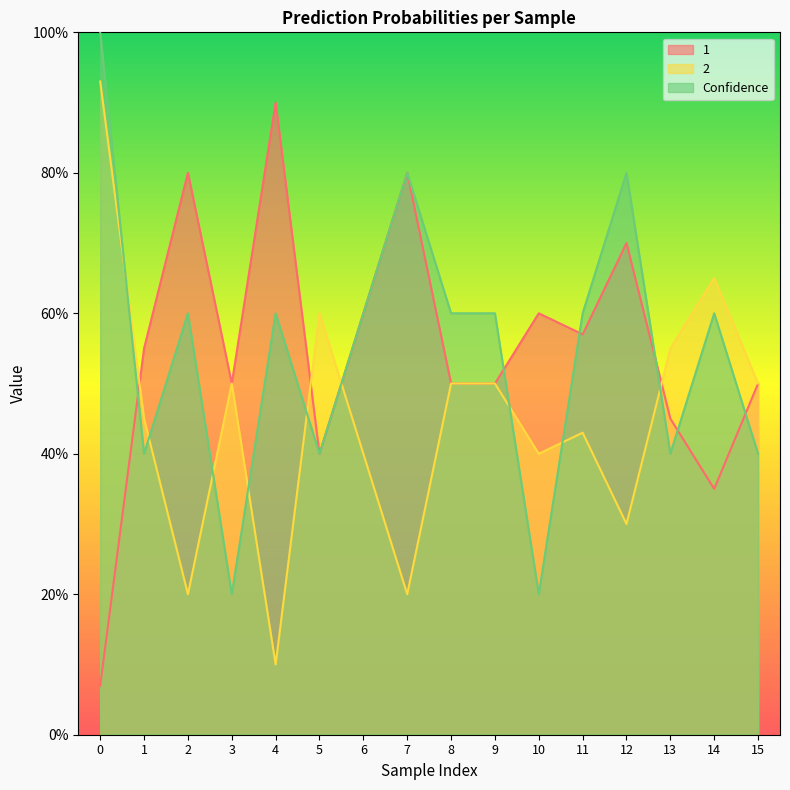

Reading left to right, transcribe all the data shown in this chart.

1: 0=0.1	1=0.6	2=0.8	3=0.5	4=0.9	5=0.4	6=0.6	7=0.8	8=0.5	9=0.5	10=0.6	11=0.6	12=0.7	13=0.5	14=0.3	15=0.5
2: 0=0.9	1=0.5	2=0.2	3=0.5	4=0.1	5=0.6	6=0.4	7=0.2	8=0.5	9=0.5	10=0.4	11=0.4	12=0.3	13=0.6	14=0.7	15=0.5
Confidence: 0=1.0	1=0.4	2=0.6	3=0.2	4=0.6	5=0.4	6=0.6	7=0.8	8=0.6	9=0.6	10=0.2	11=0.6	12=0.8	13=0.4	14=0.6	15=0.4